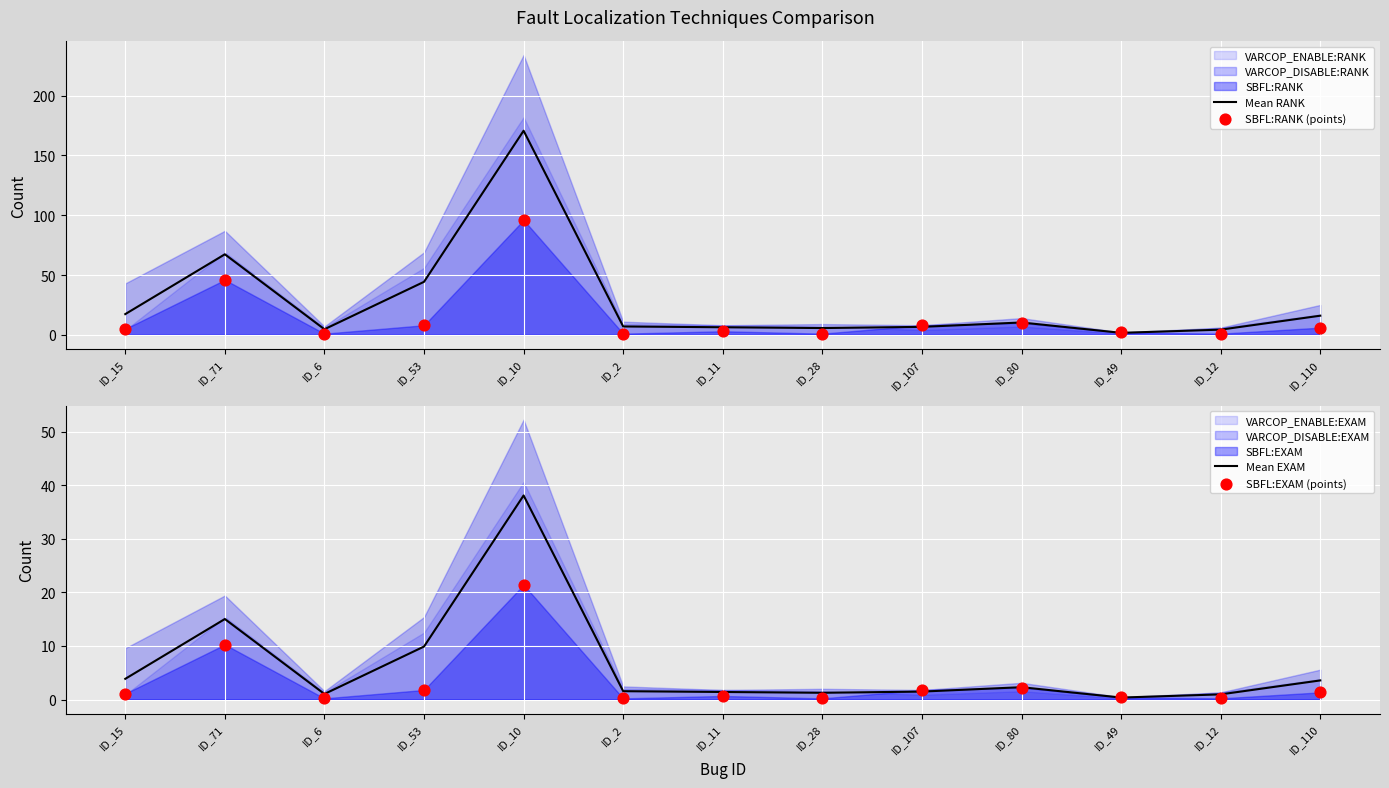

At which label does Mean RANK reach its peak?

ID_10